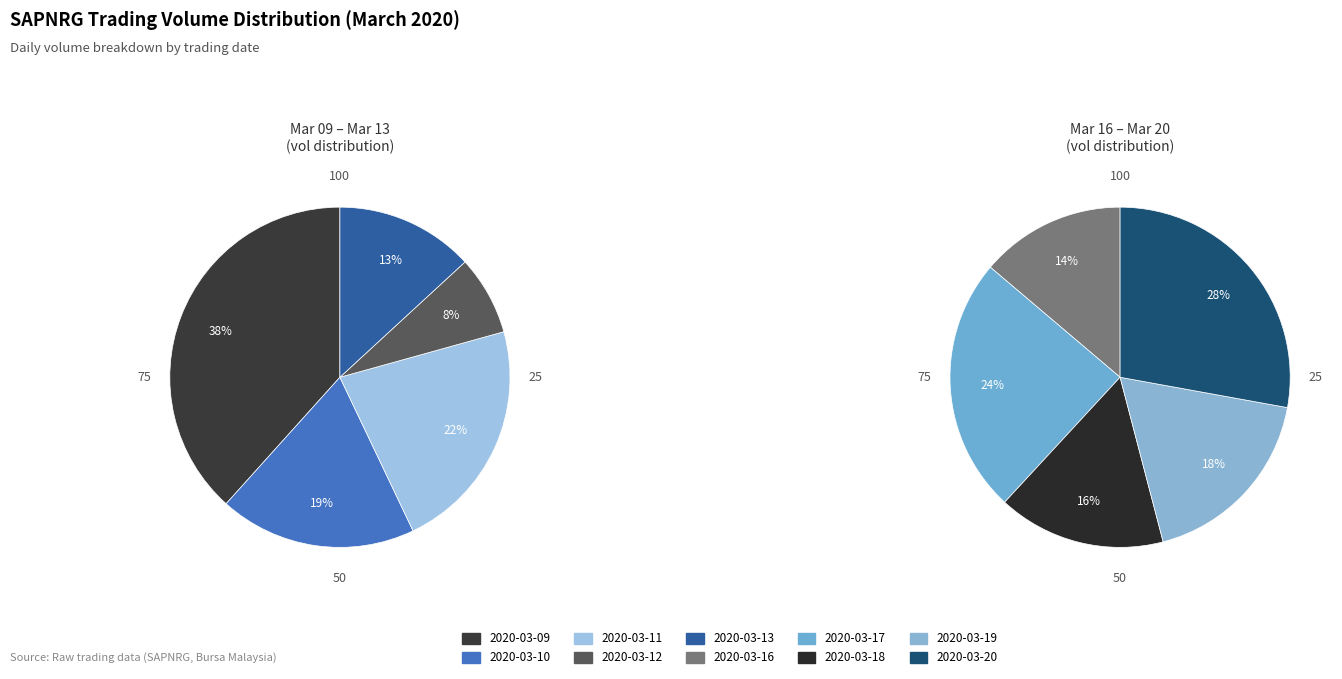

What is the largest slice in the pie chart?

2020-03-09